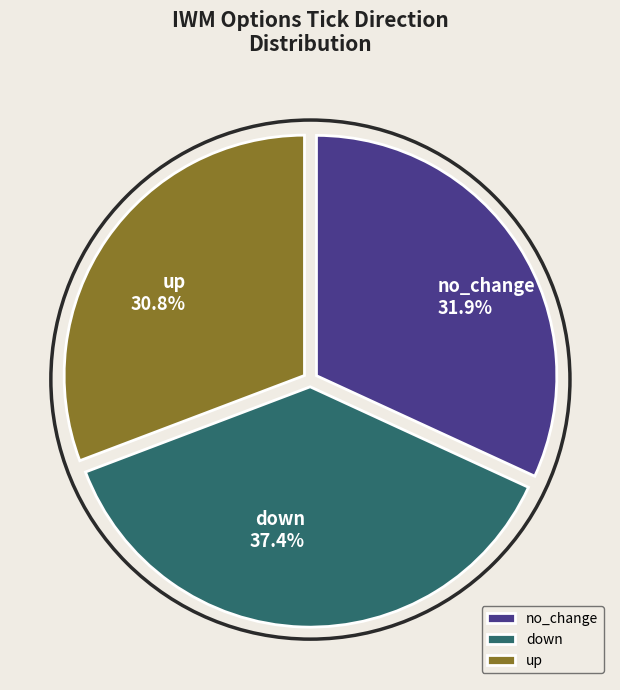

Which slice is the smallest?

up